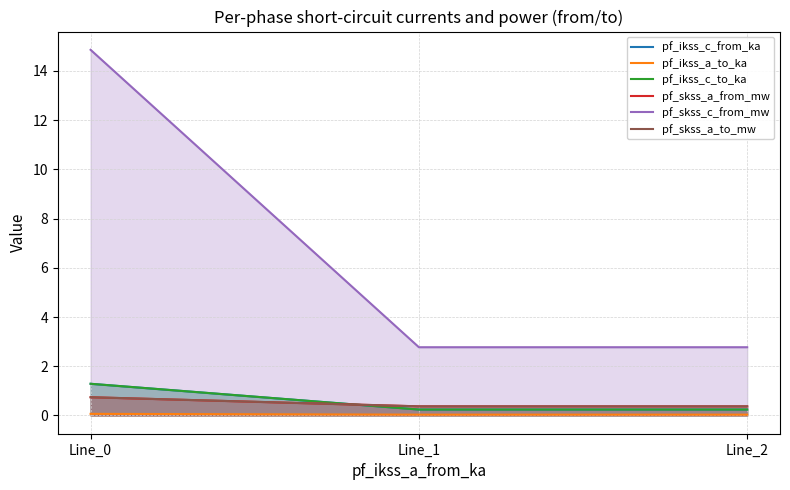

What is the sum of all pf_ikss_a_to_ka values?

0.1